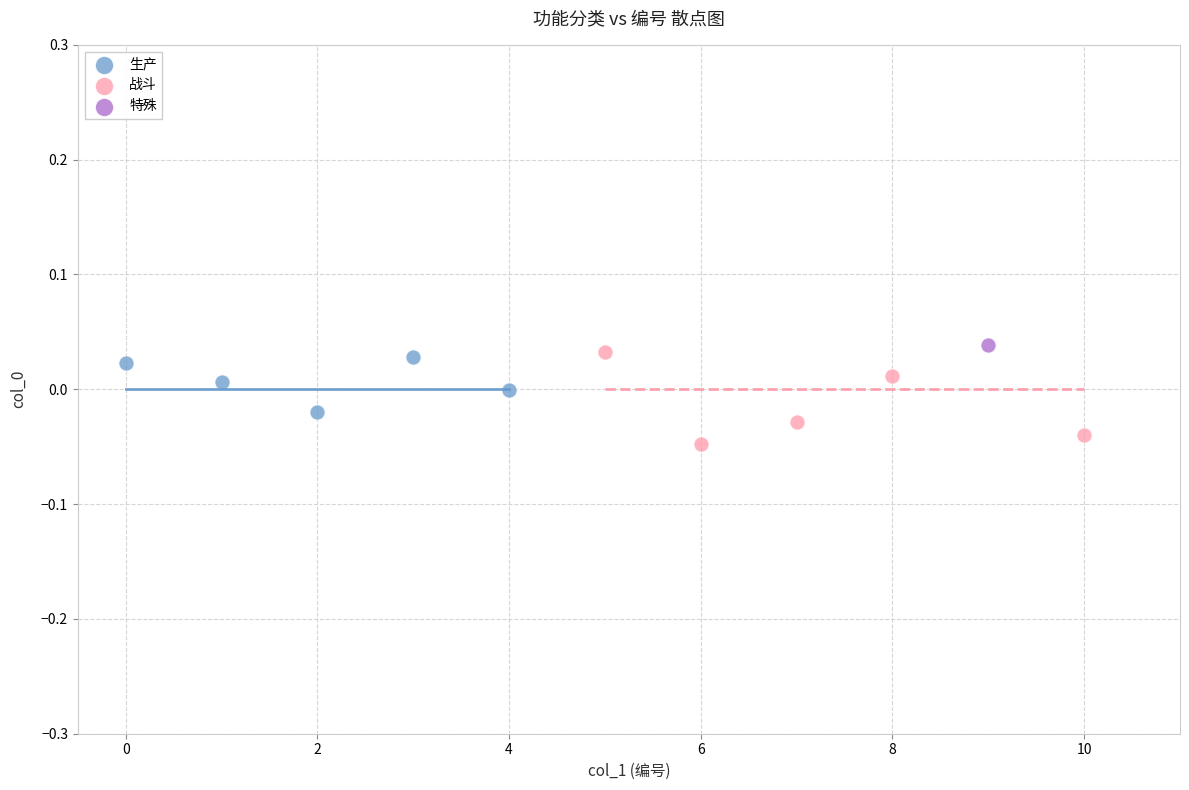

What are all the series names shown in the legend?

生产, 战斗, 特殊